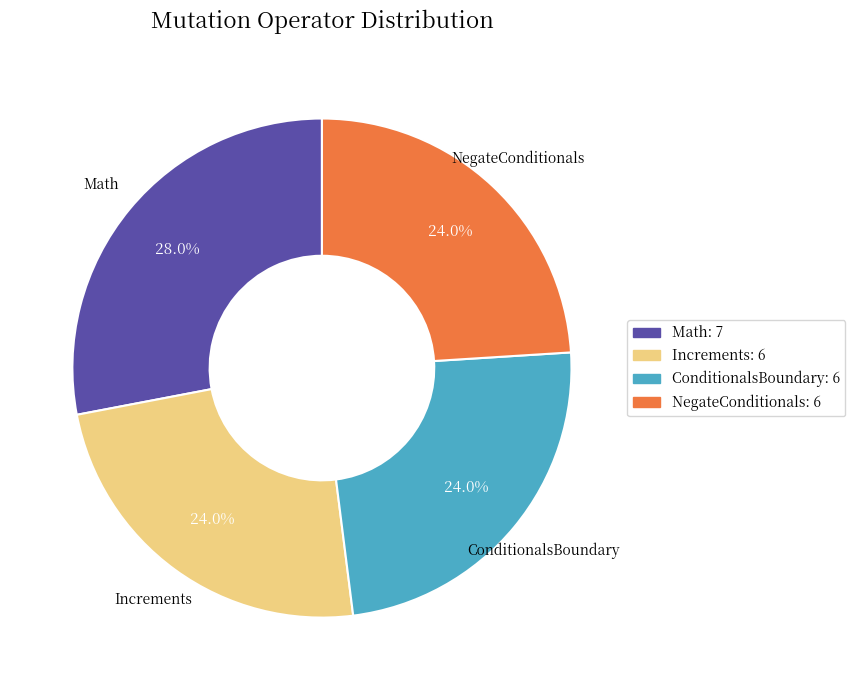

What is the largest slice in the pie chart?

Math